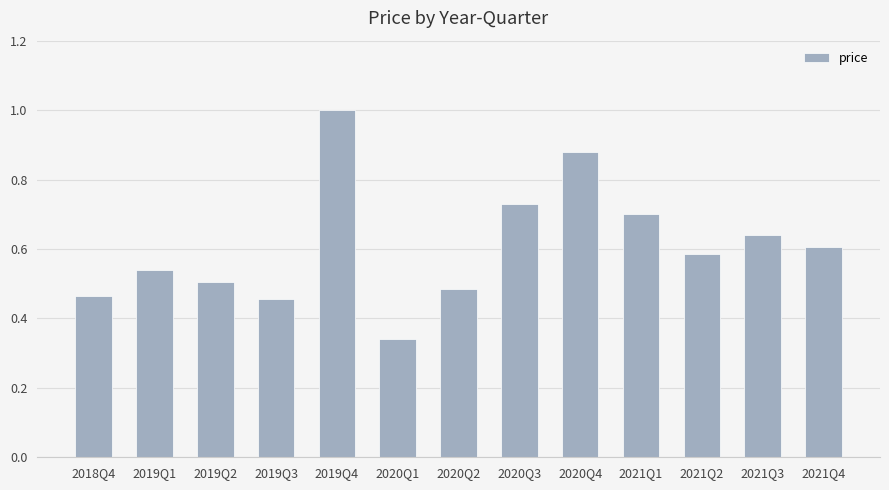

What is the greatest value displayed?

1.0